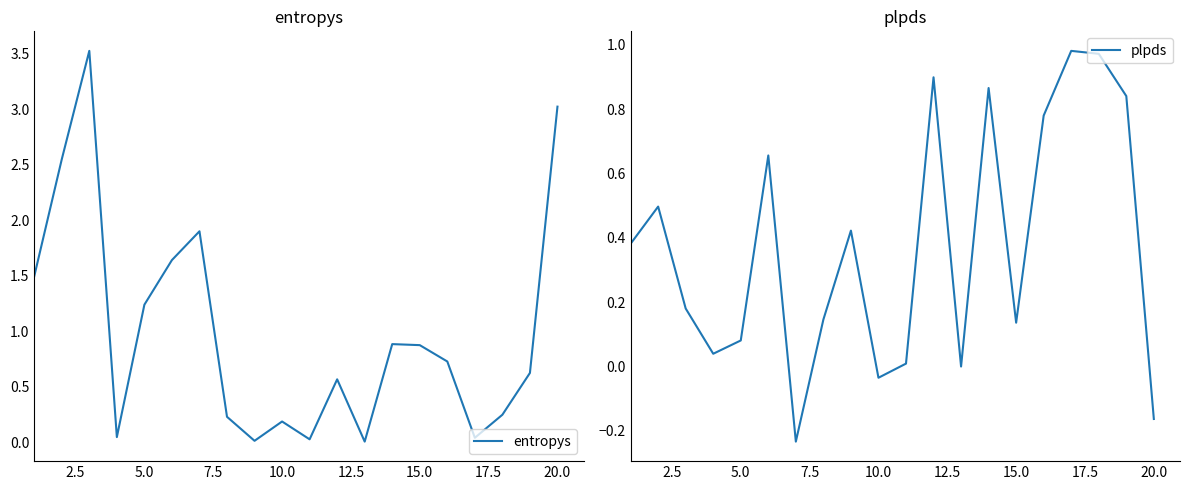

What are all the series names shown in the legend?

entropys, plpds